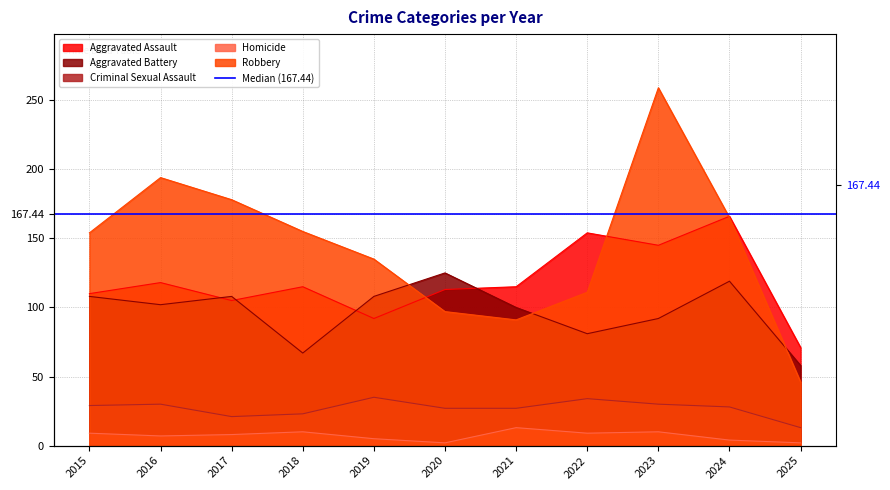

What is the average value of the Robbery series?

144